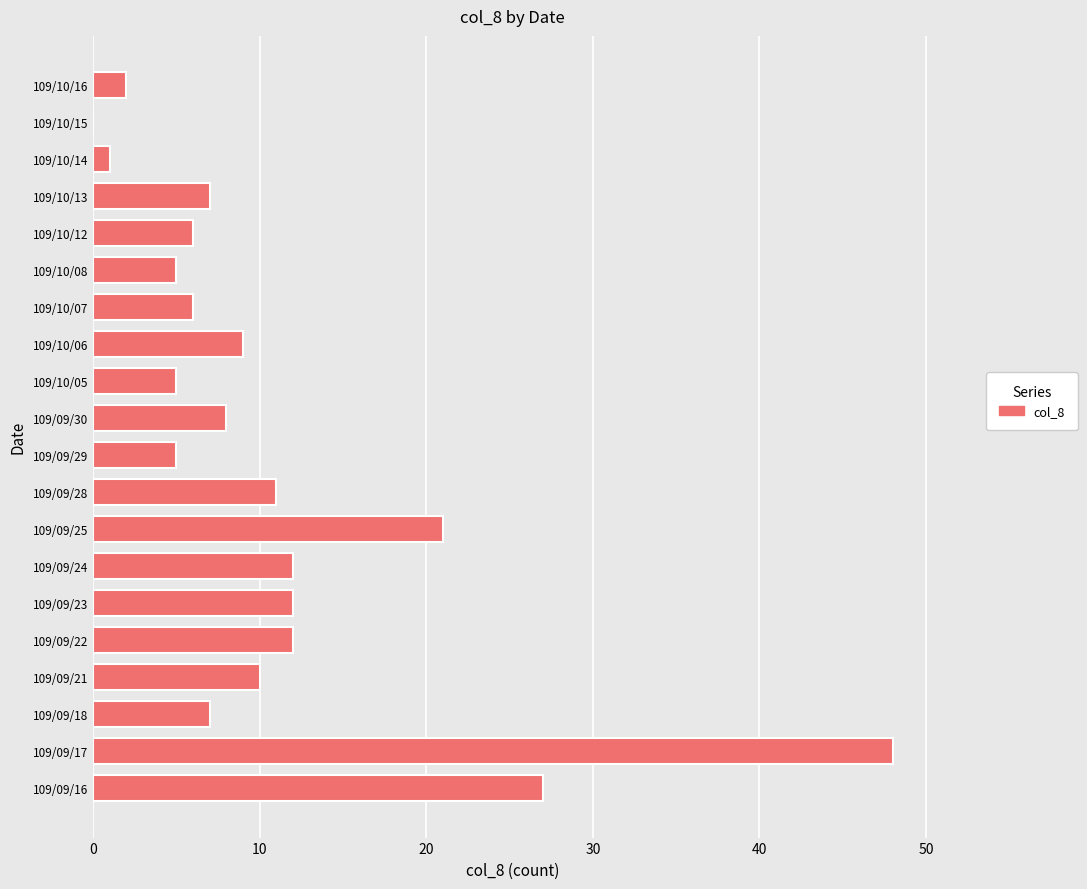

Approximately how many times larger is the value at 109/09/28 compared to 109/09/21?

1.1